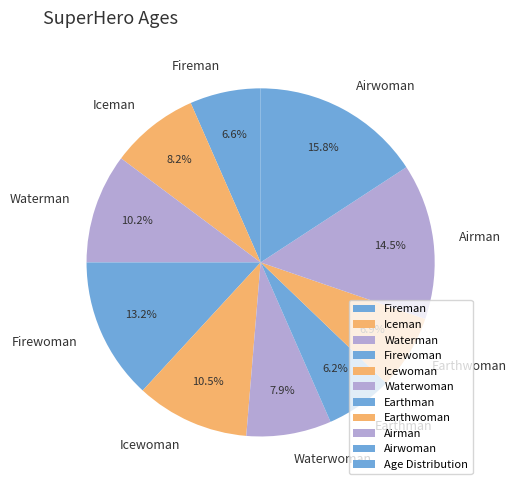

Is it true that Earthman is 18% of the pie?

False